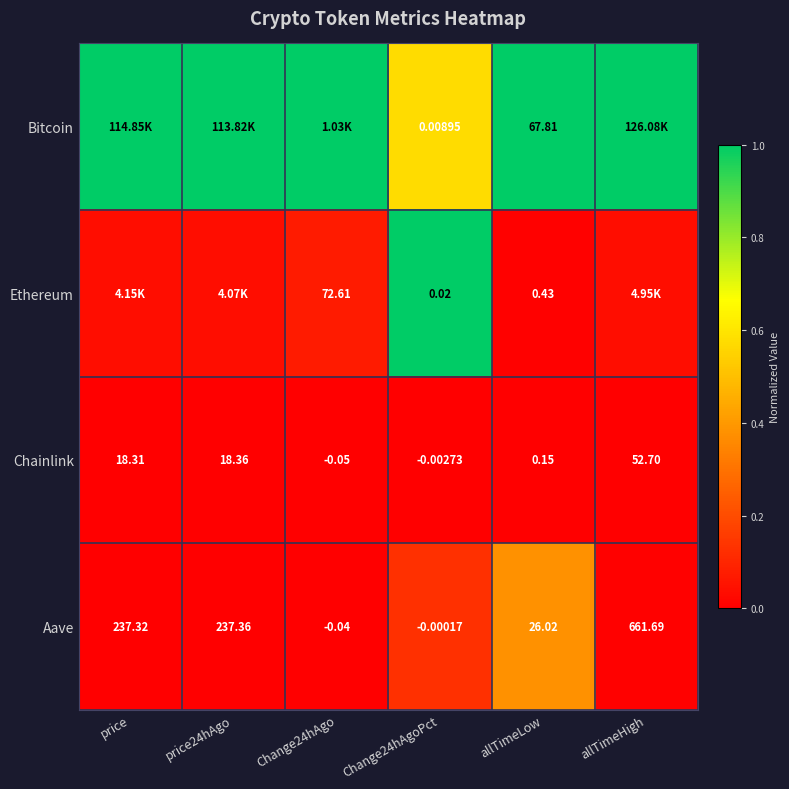

Where does the Aave series first go above 237?

price